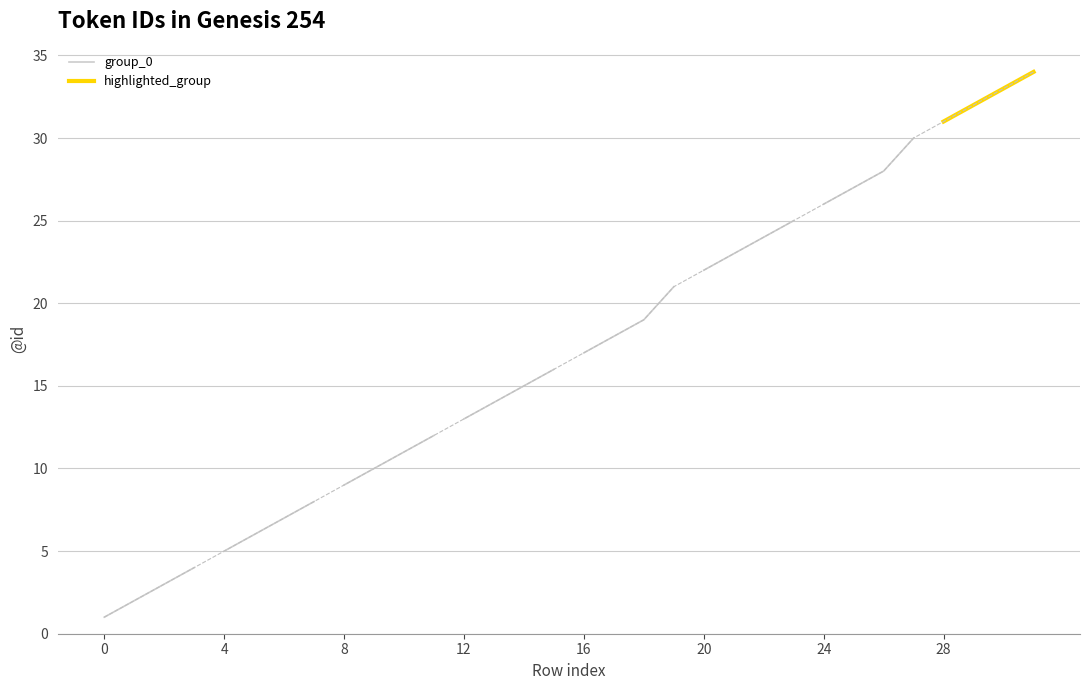

What value does the group_0 series have at 0?

1